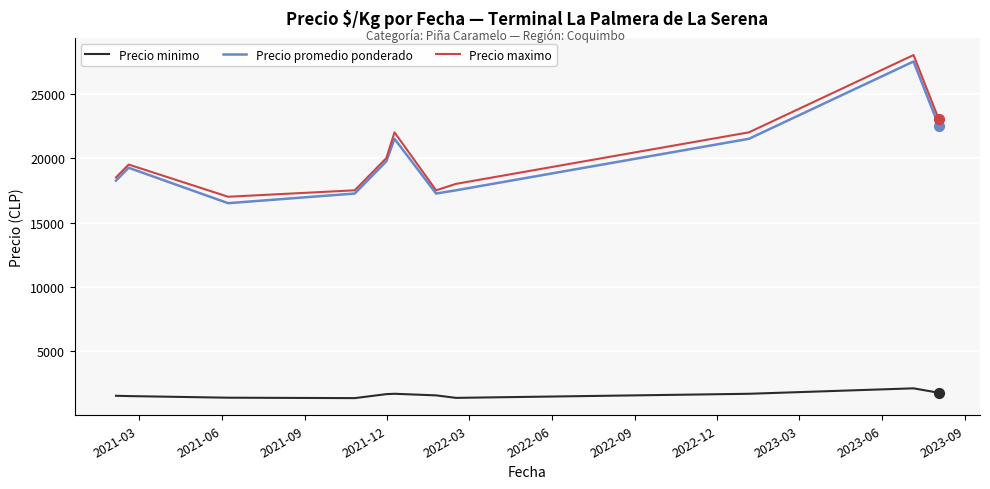

What is the minimum value for Precio promedio ponderado?

16500.0